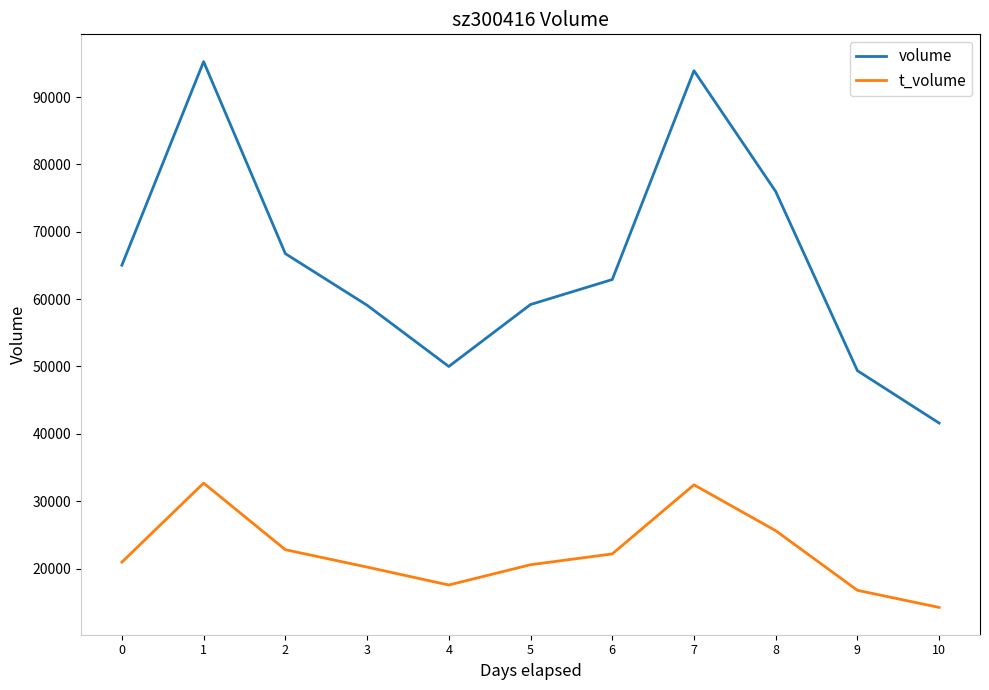

What is the difference between the second highest and second lowest values in the t_volume series?

15664